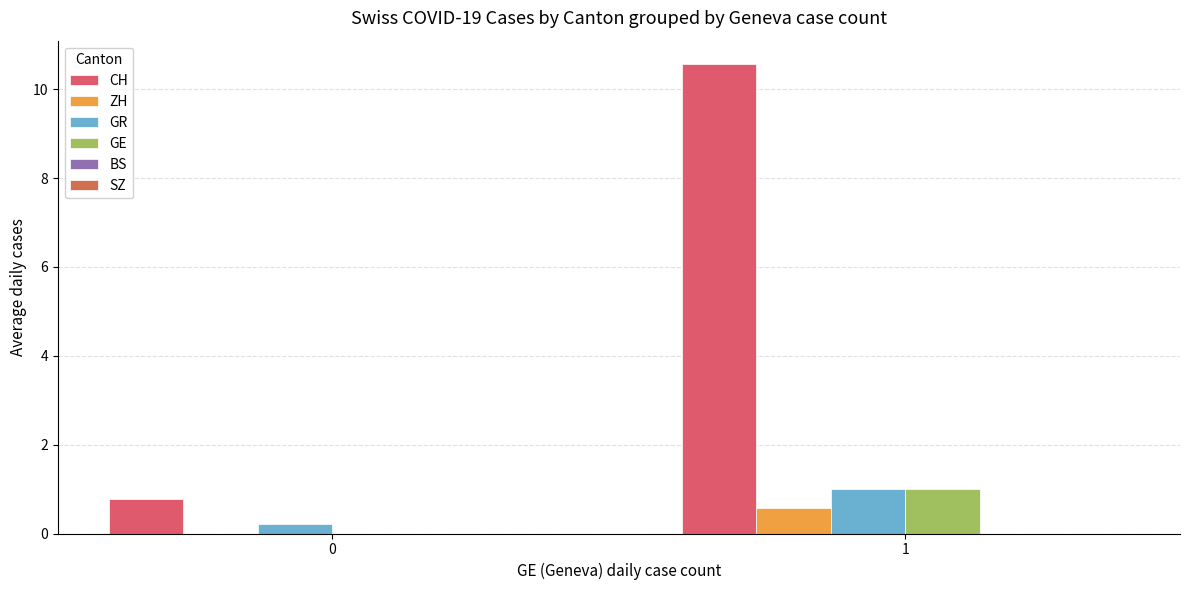

What is the greatest value displayed?

10.6